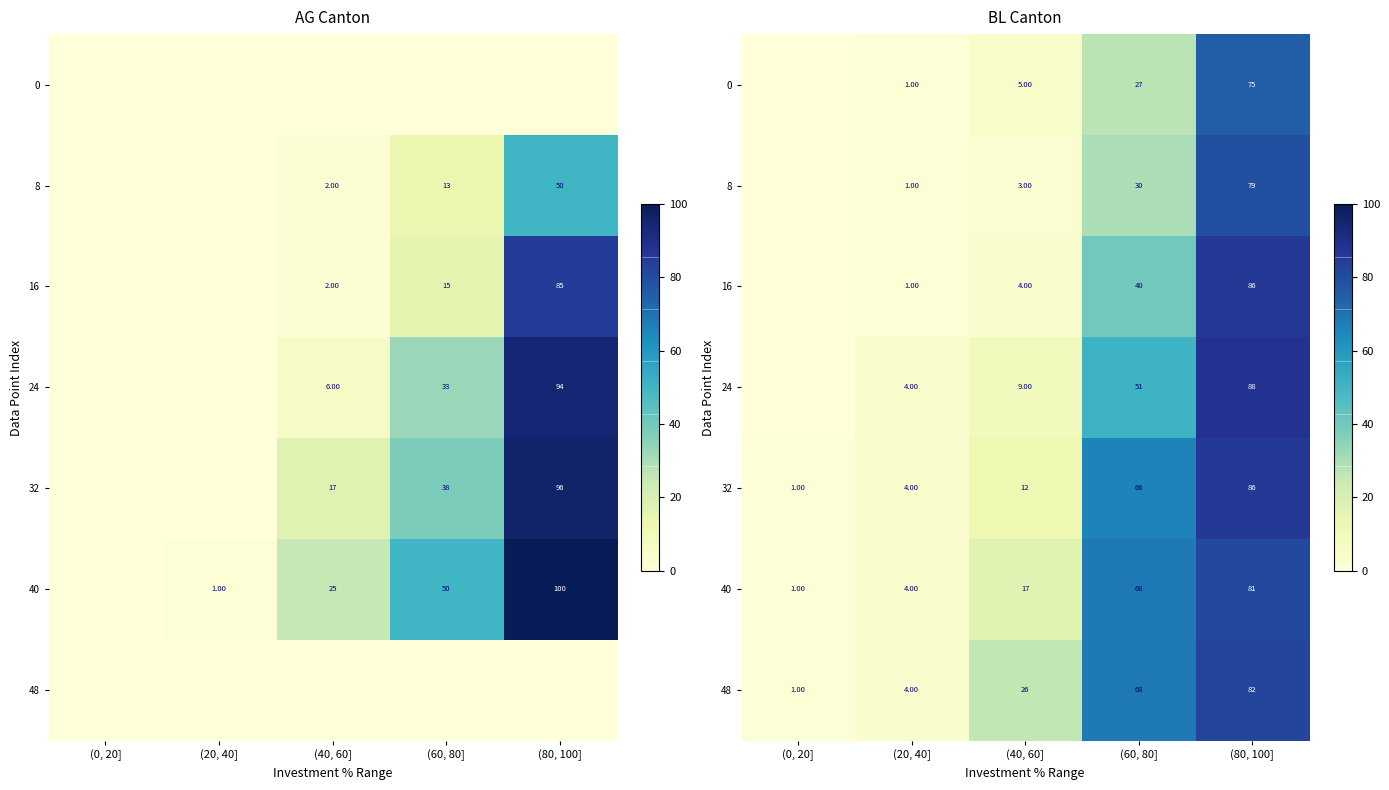

Is the value of 16 at (40, 60] greater than the value of 24 at (60, 80]?

No